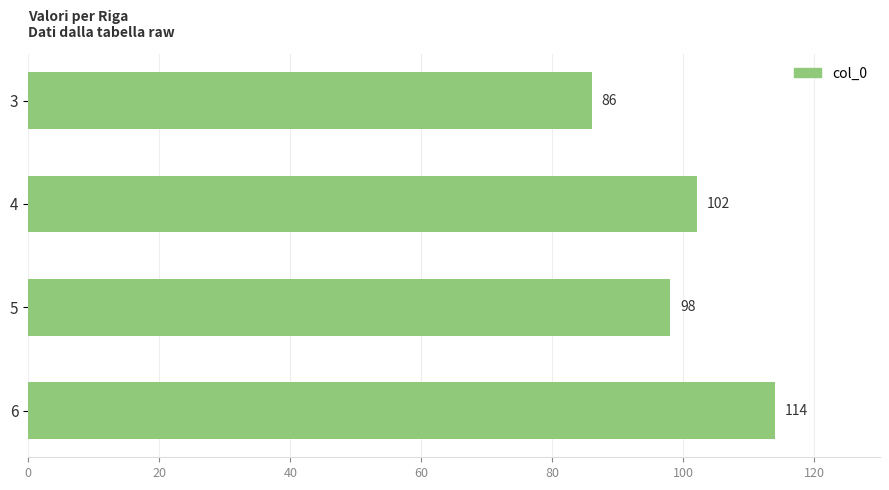

What is the approximate value at 6, to the nearest 10?

110